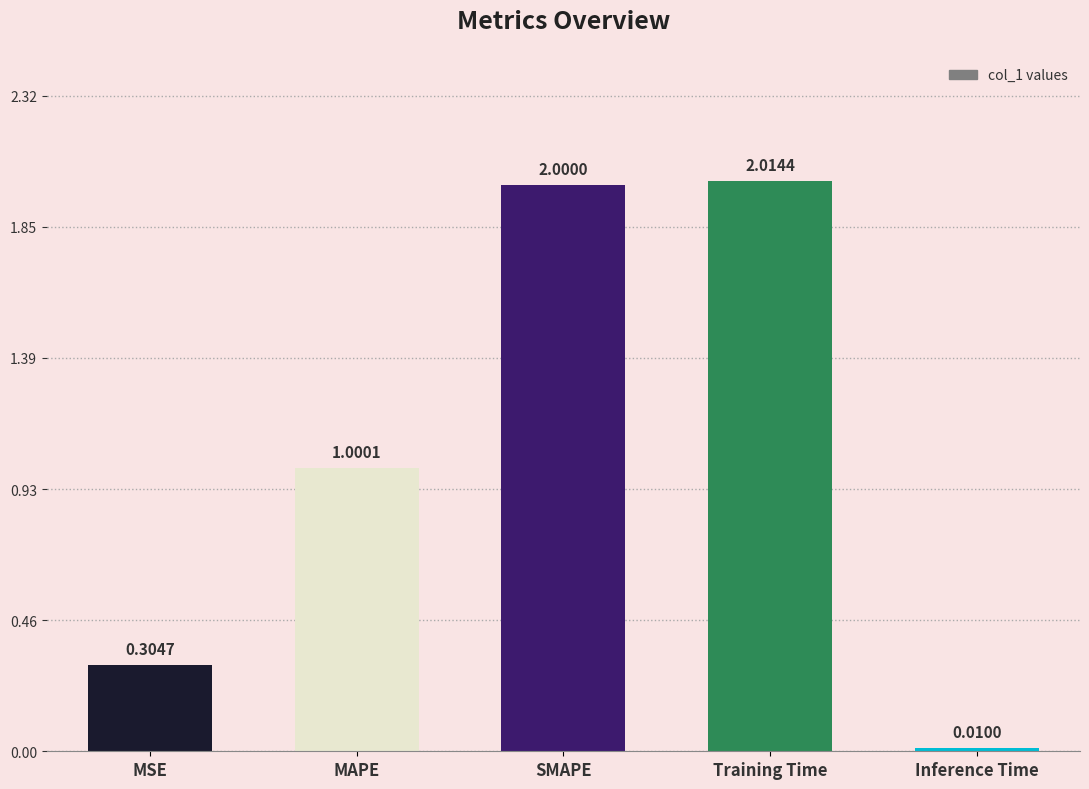

What is the label of the 3rd bar from the left?

SMAPE